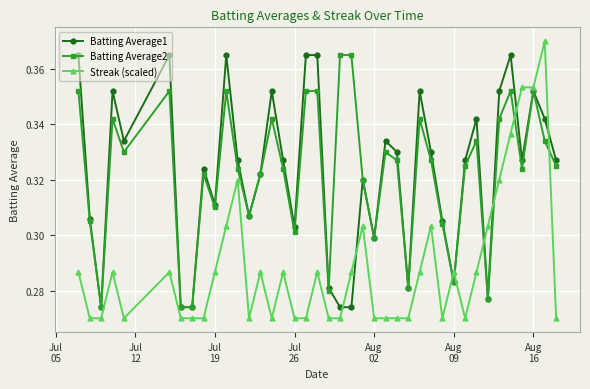

Which series has the largest range (max minus min)?

Streak (scaled)